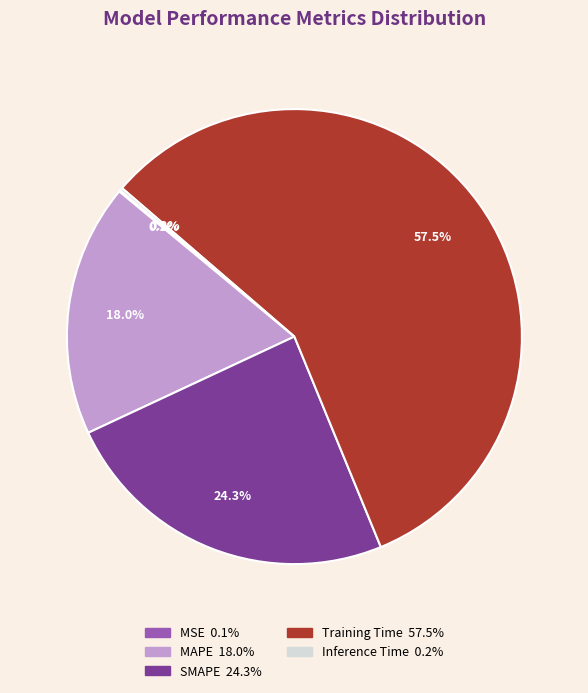

Combined, do SMAPE and Training Time account for over 50%?

Yes